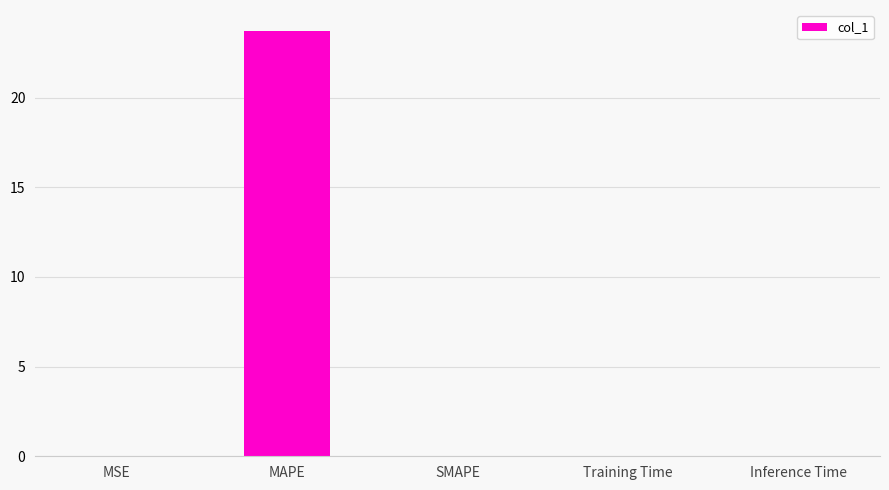

The chart shows a value of 0.0 at MSE. True or false?

True